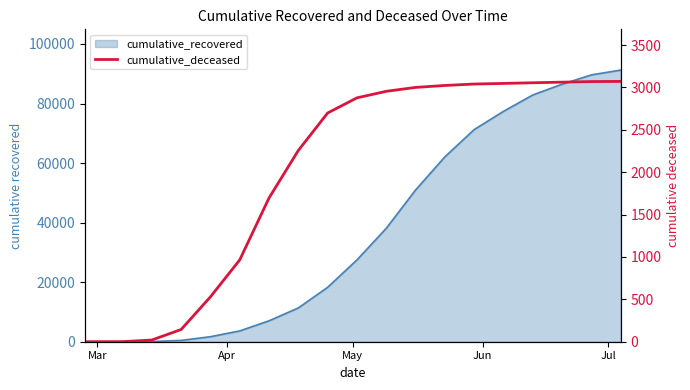

What is the average value?

1926